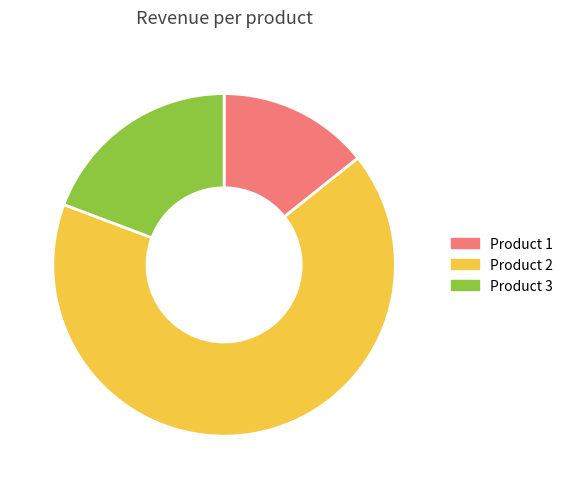

Does any single category account for the majority?

Yes